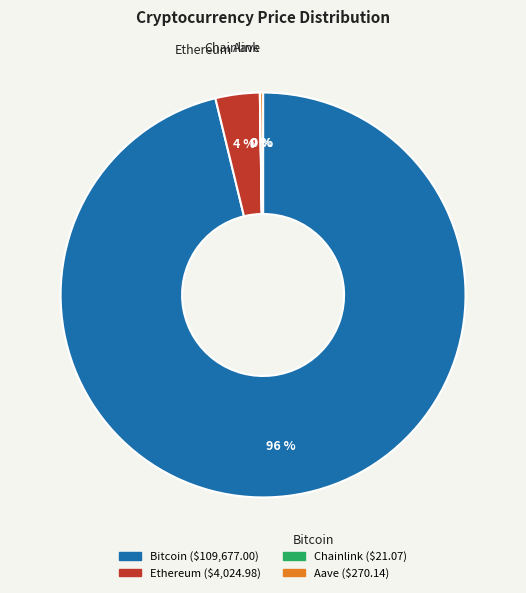

To the nearest percent, what portion does Ethereum represent?

4%